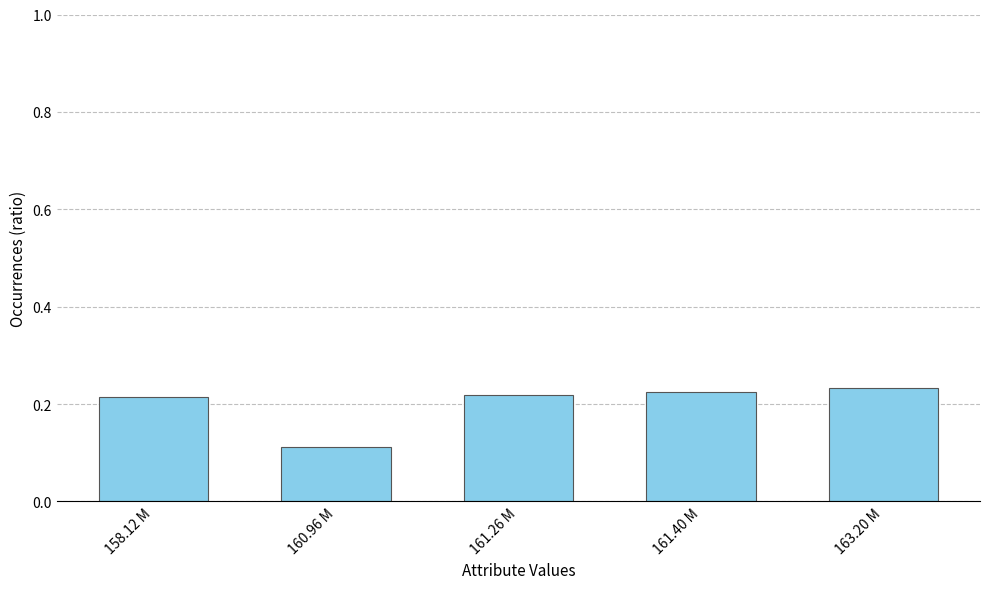

What is the label of the 2nd bar from the right?

161.40 M